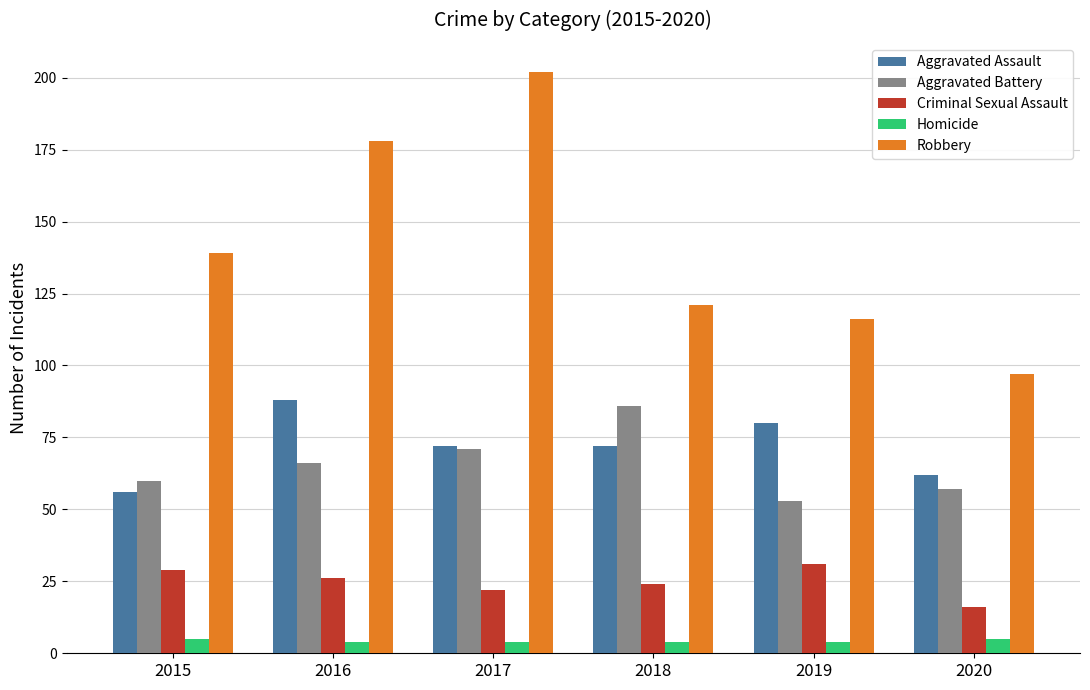

What is the value of the Criminal Sexual Assault bar at the 3rd from the left?

22